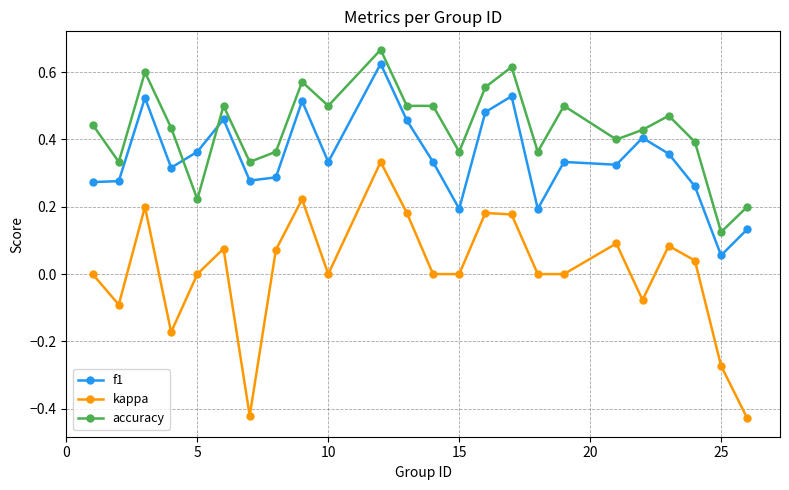

List the series in order of their overall mean, lowest first.

kappa, f1, accuracy